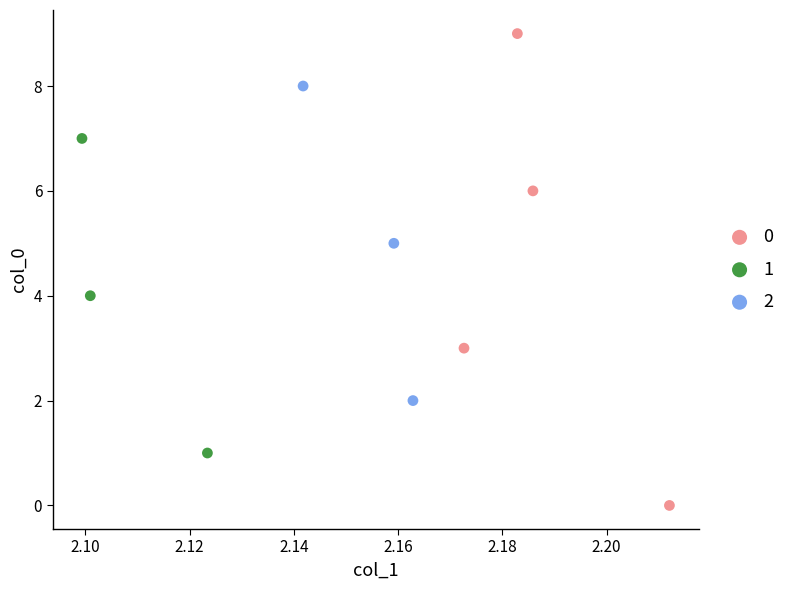

What are all the series names shown in the legend?

0, 1, 2